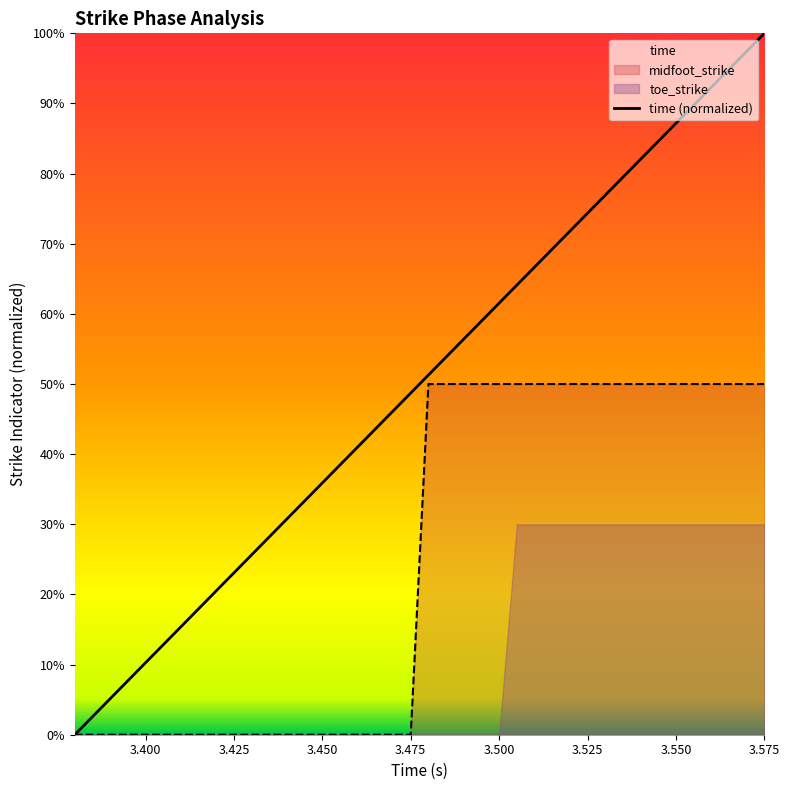

Does the chart display data point markers on the line(s)?

No